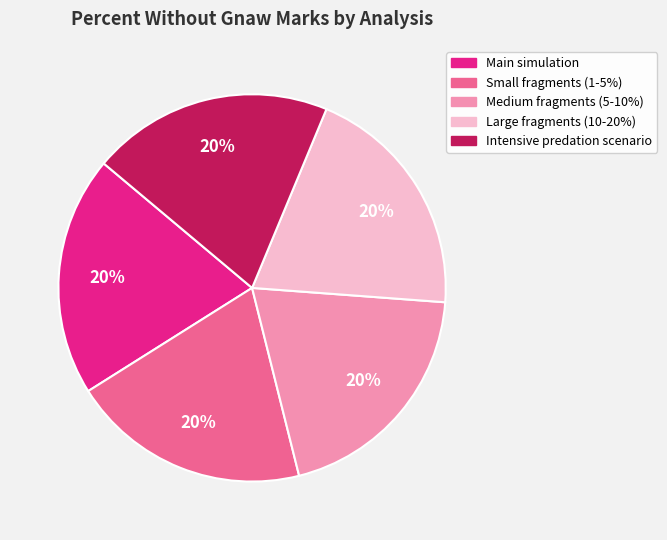

True or false: Main simulation accounts for 31% of the total.

False